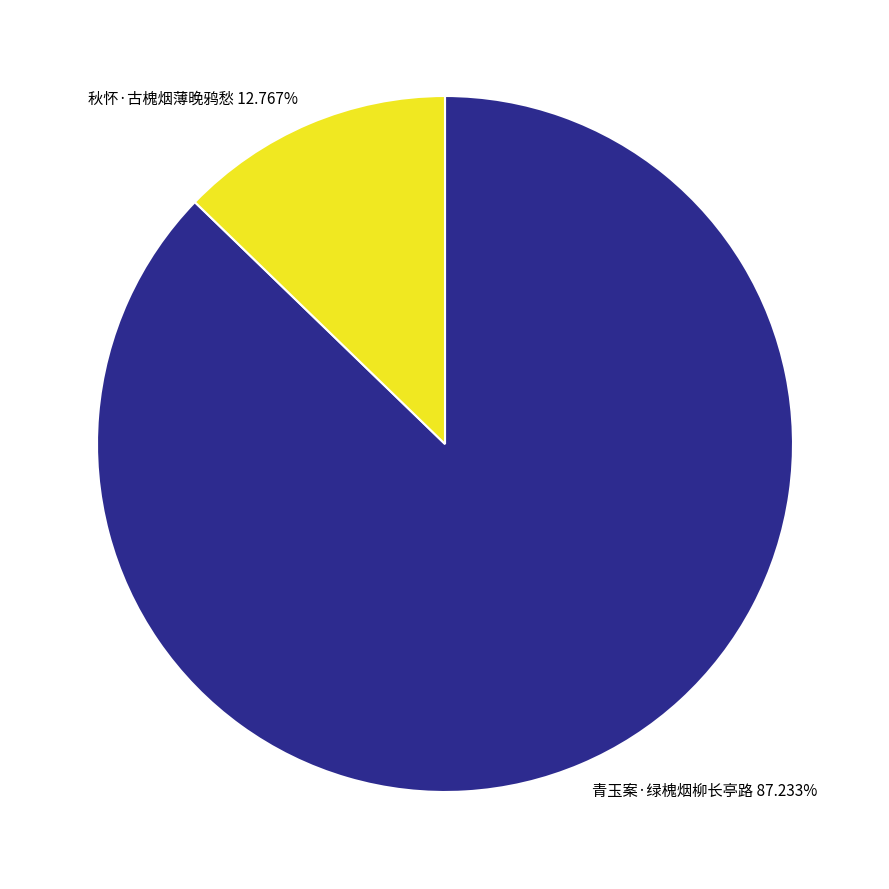

Do 青玉案·绿槐烟柳长亭路 and 秋怀·古槐烟薄晚鸦愁 together represent more than half of the pie?

Yes